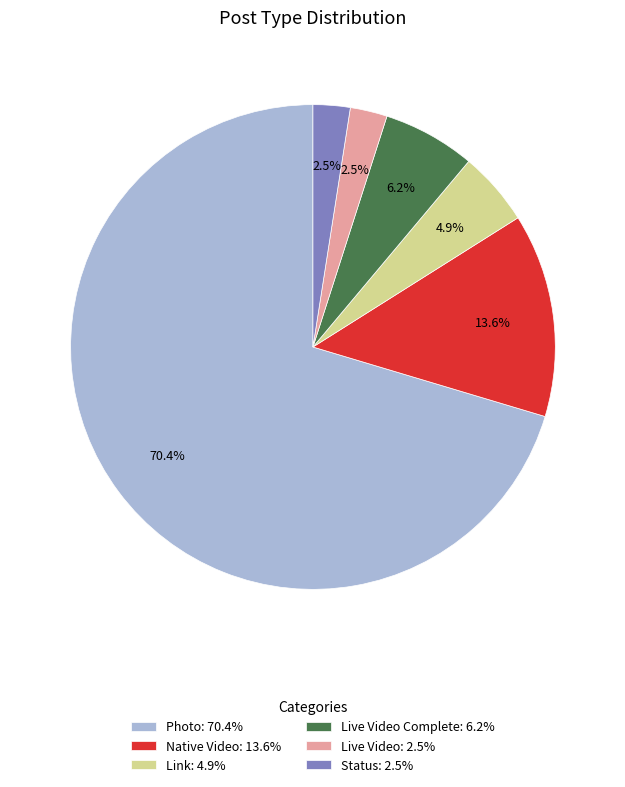

Combined, do Photo: 70.4% and Live Video Complete: 6.2% account for over 50%?

Yes